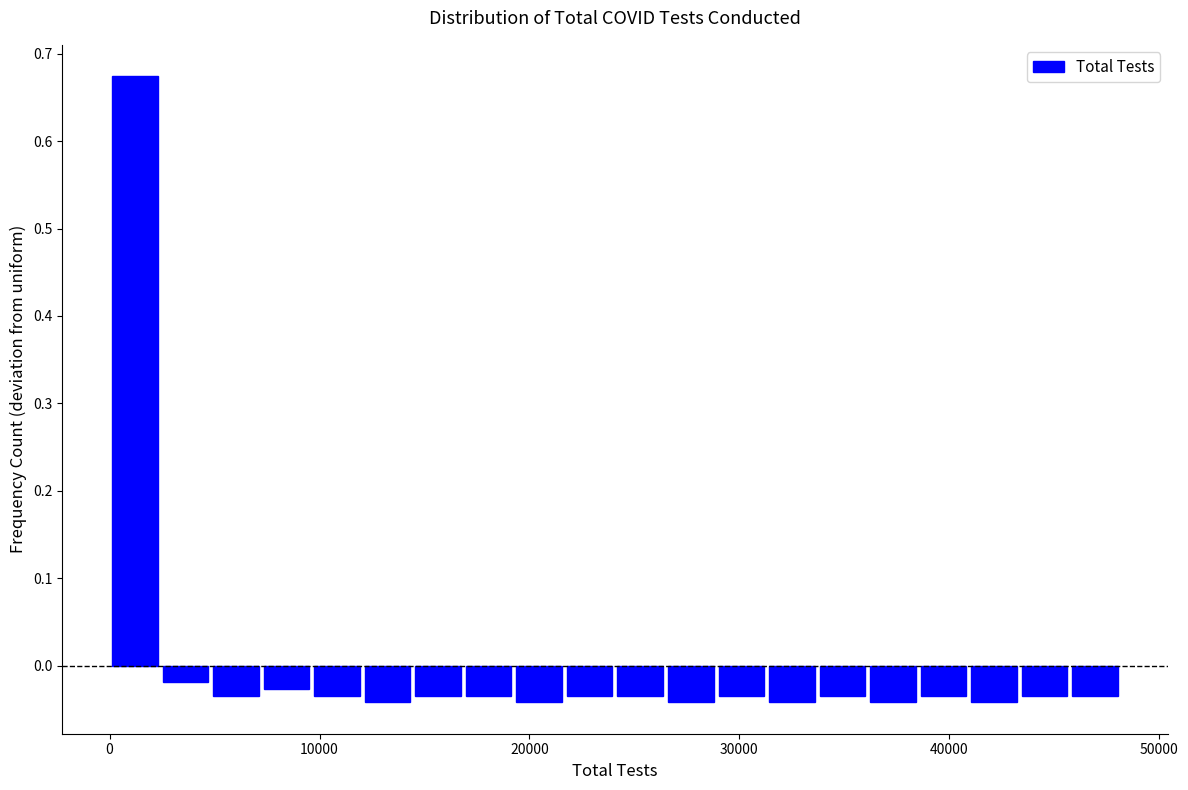

Read against the x-axis, roughly where is the centre of the tallest bar?

1000